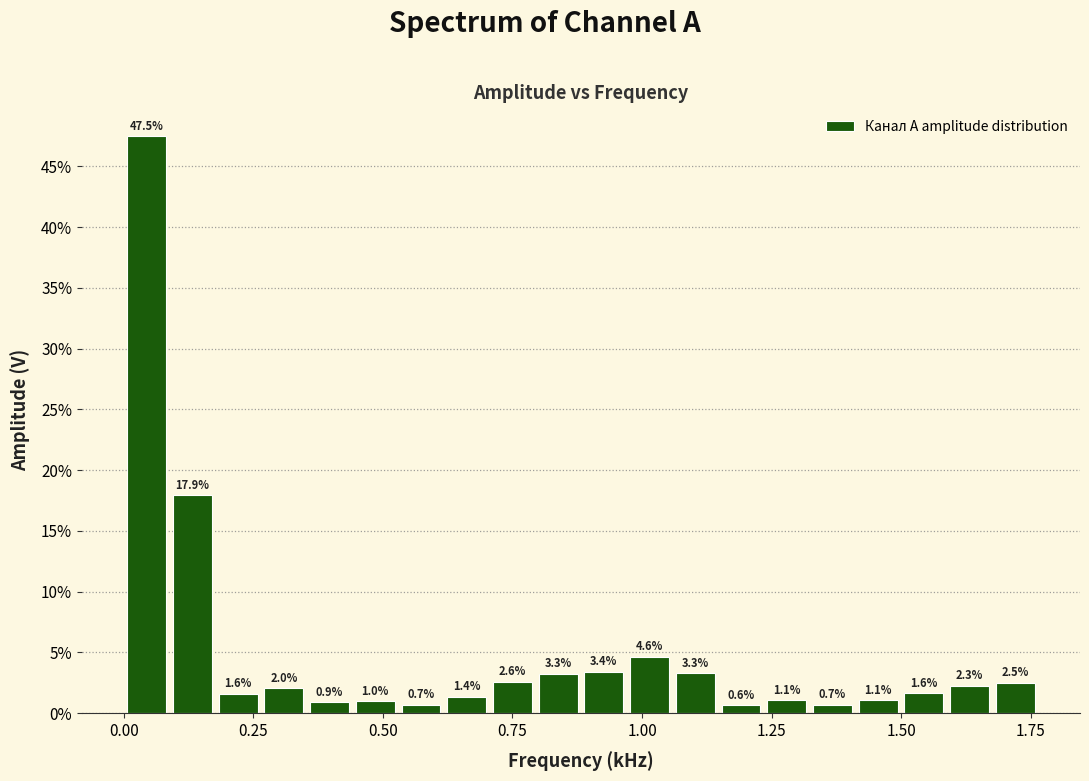

Read against the x-axis, roughly where is the centre of the tallest bar?

0.05